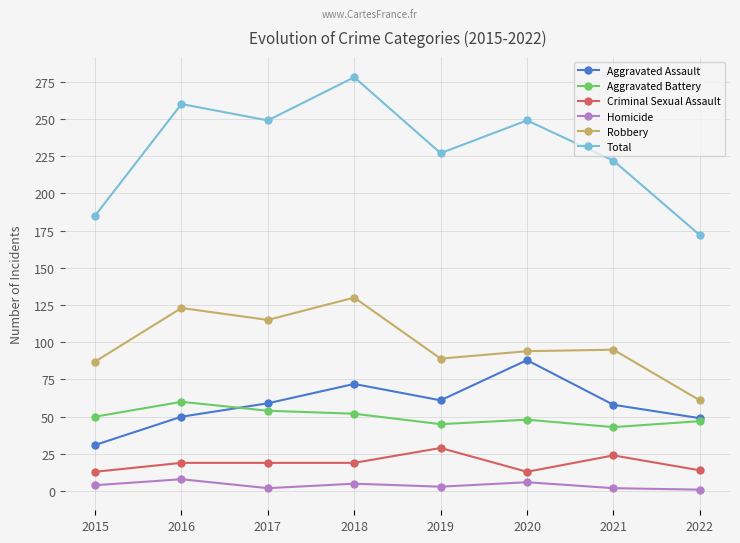

Which series has the widest spread of values?

Total